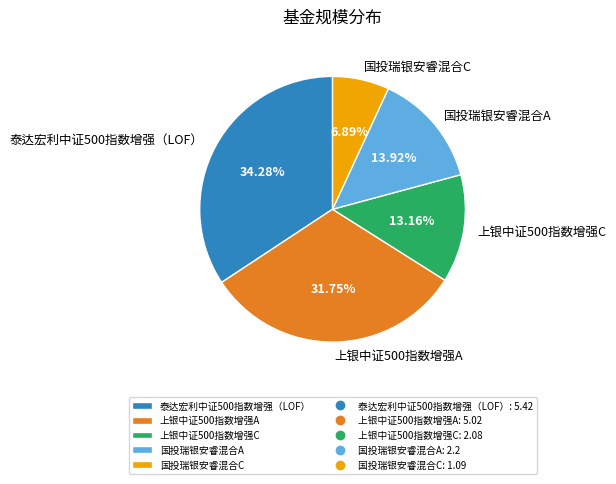

Does 泰达宏利中证500指数增强（LOF） represent more than half of the total?

No